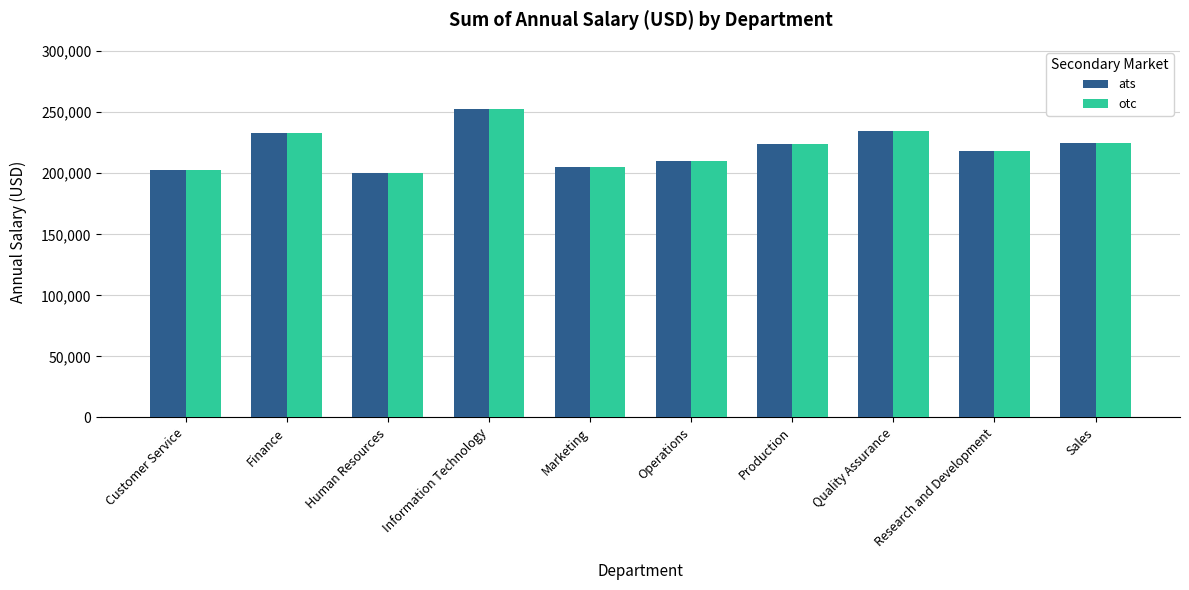

What position from the left is Operations?

6